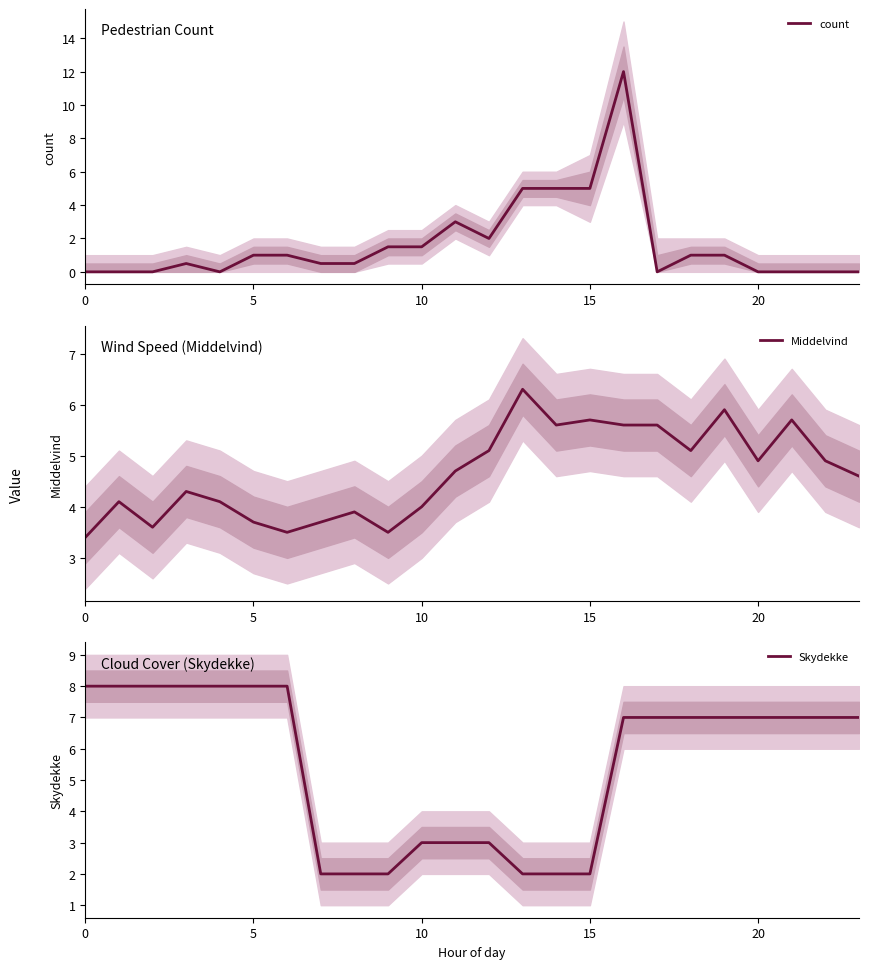

What is the label of the 24th point from the left?

23